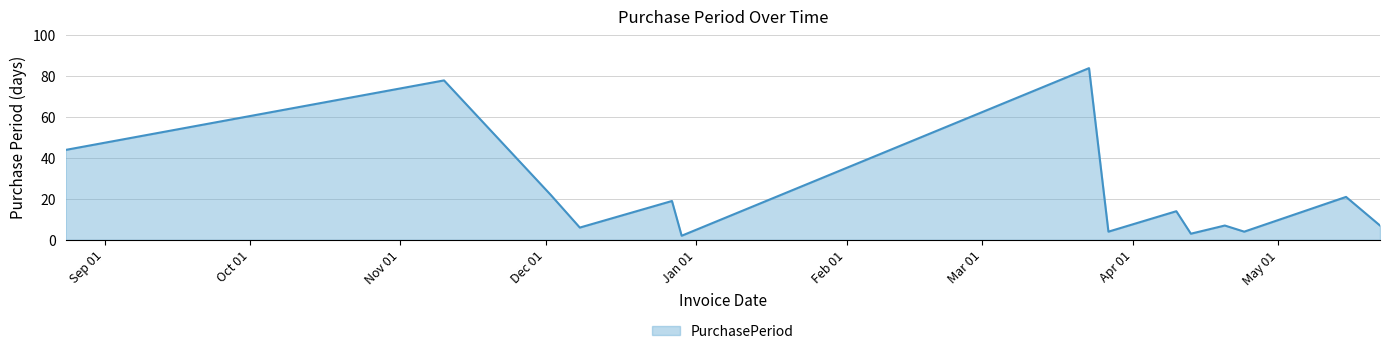

What is the maximum value shown in the chart?

84